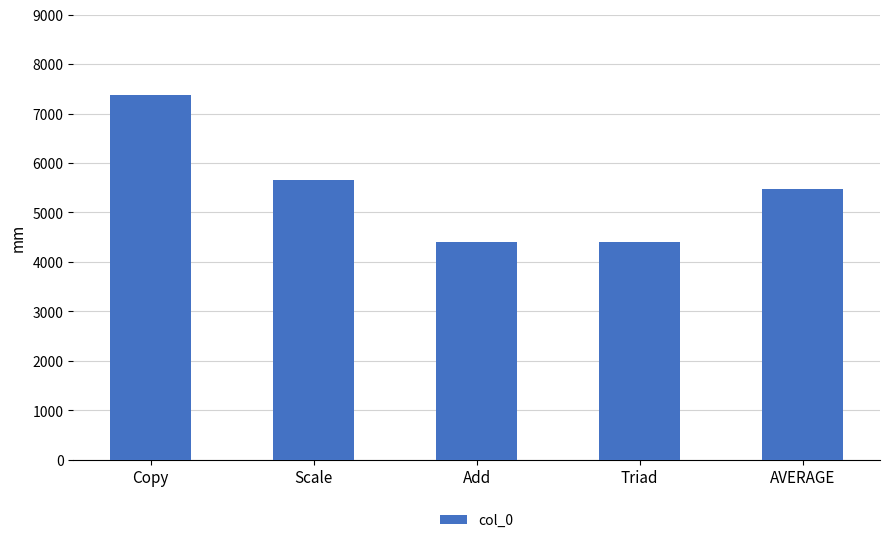

What is the ratio of the value at Scale to the value at Add?

1.3